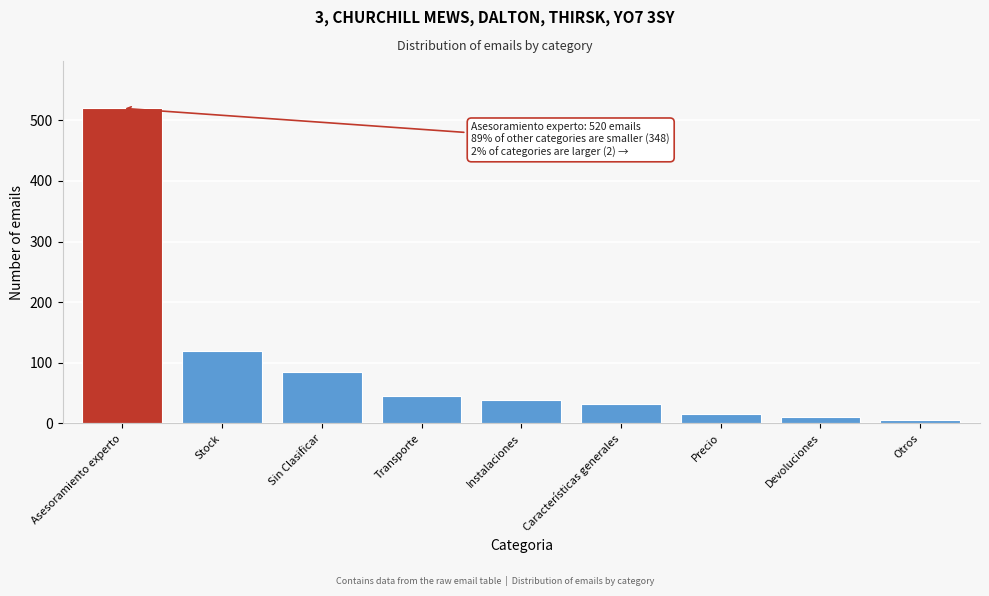

Reading left to right, transcribe all the data shown in this chart.

520	120	85	45	38	32	15	10	5